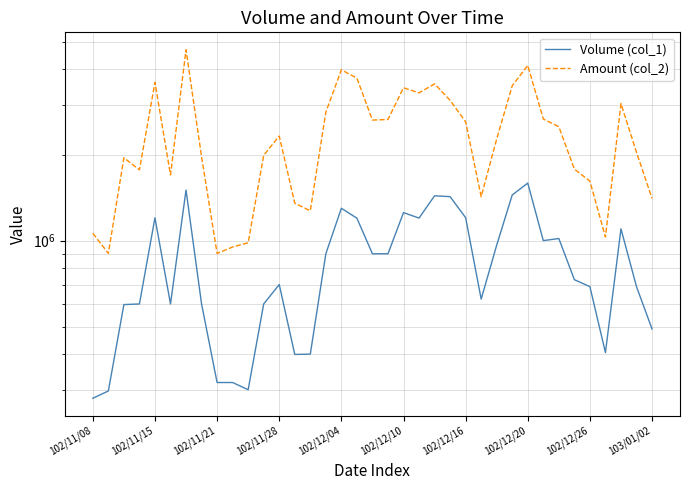

At which label is Amount (col_2) closest to 2791185?

15